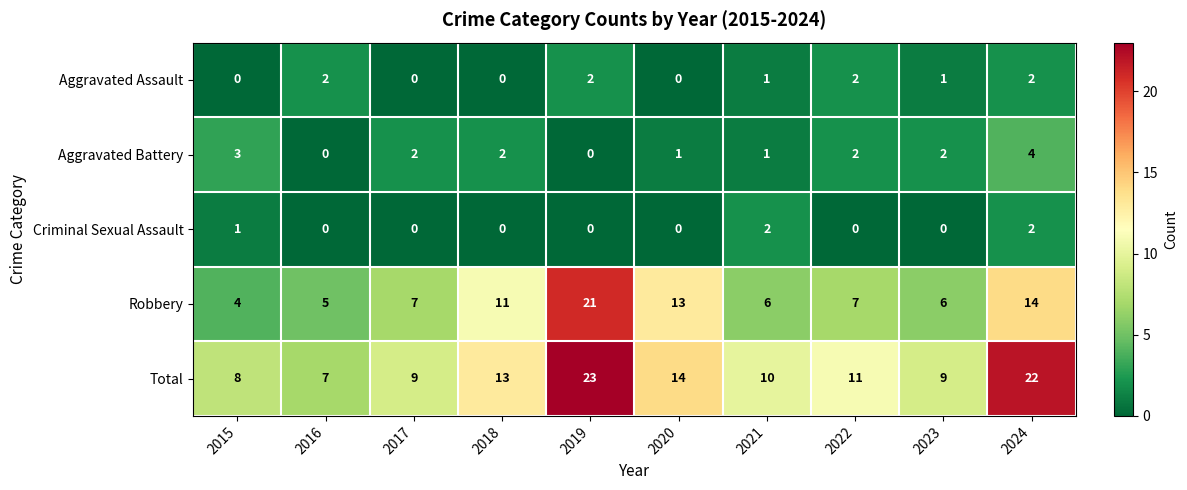

Between 2017 and 2021, which series saw the biggest shift?

Criminal Sexual Assault